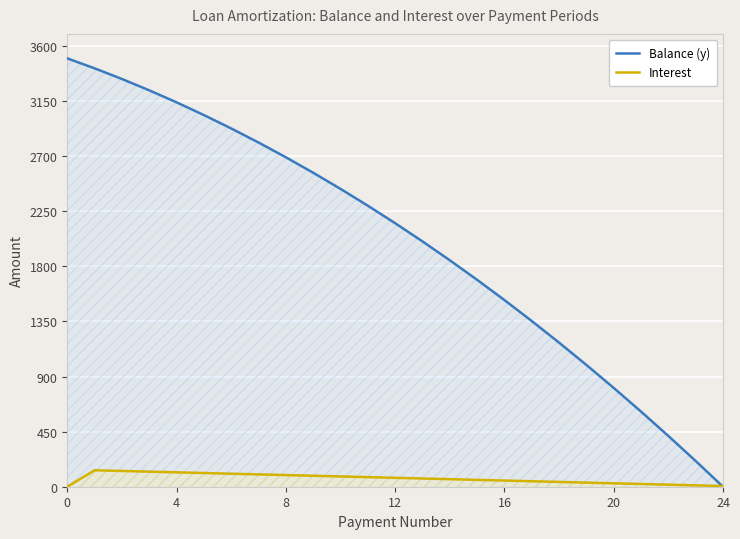

The value of Balance (y) at 15 is 1690.5. True or false?

True